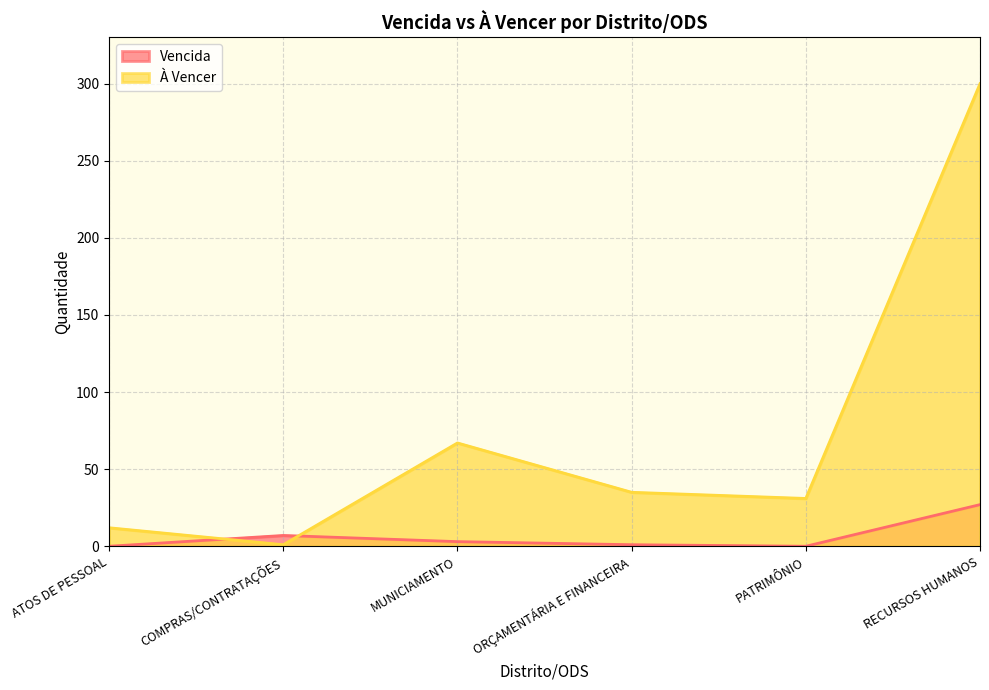

What is the label of the 5th point from the right?

COMPRAS/CONTRATAÇÕES